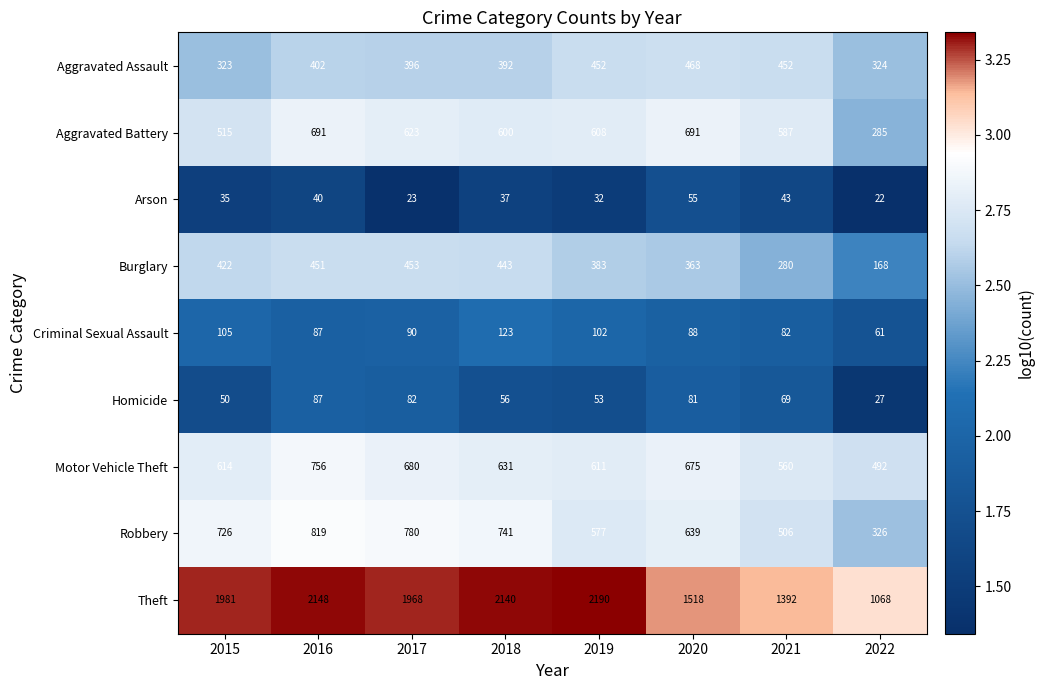

Which series has the largest total across all categories?

Theft